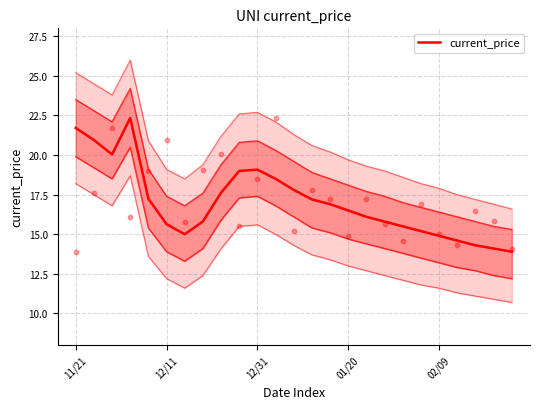

Which has a higher value, 9 or 01/20?

01/20